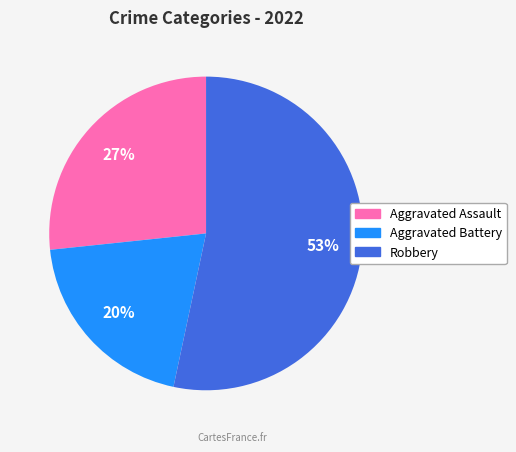

To the nearest percent, what is the difference between the largest and smallest slice percentages?

33%